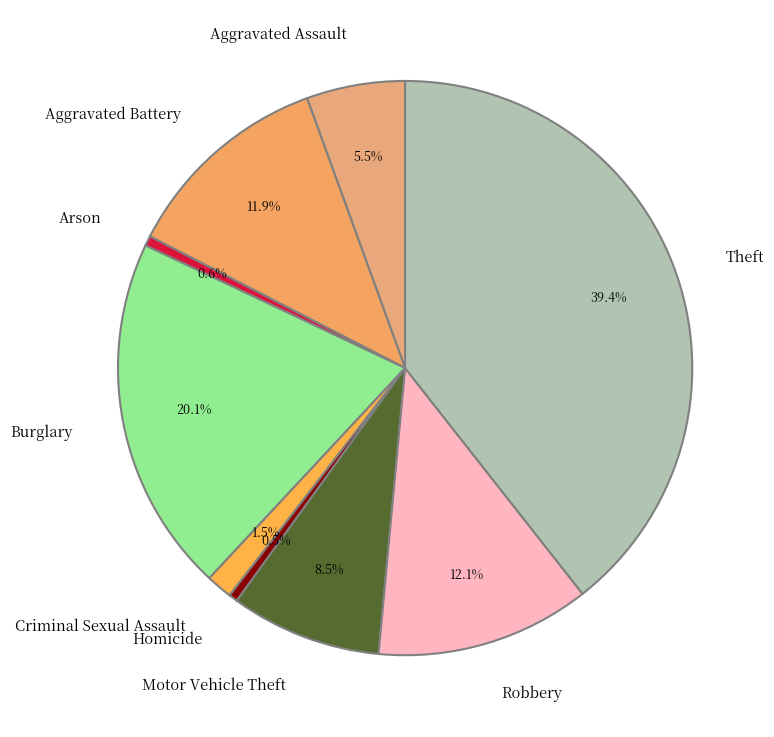

Does any single category account for the majority?

No